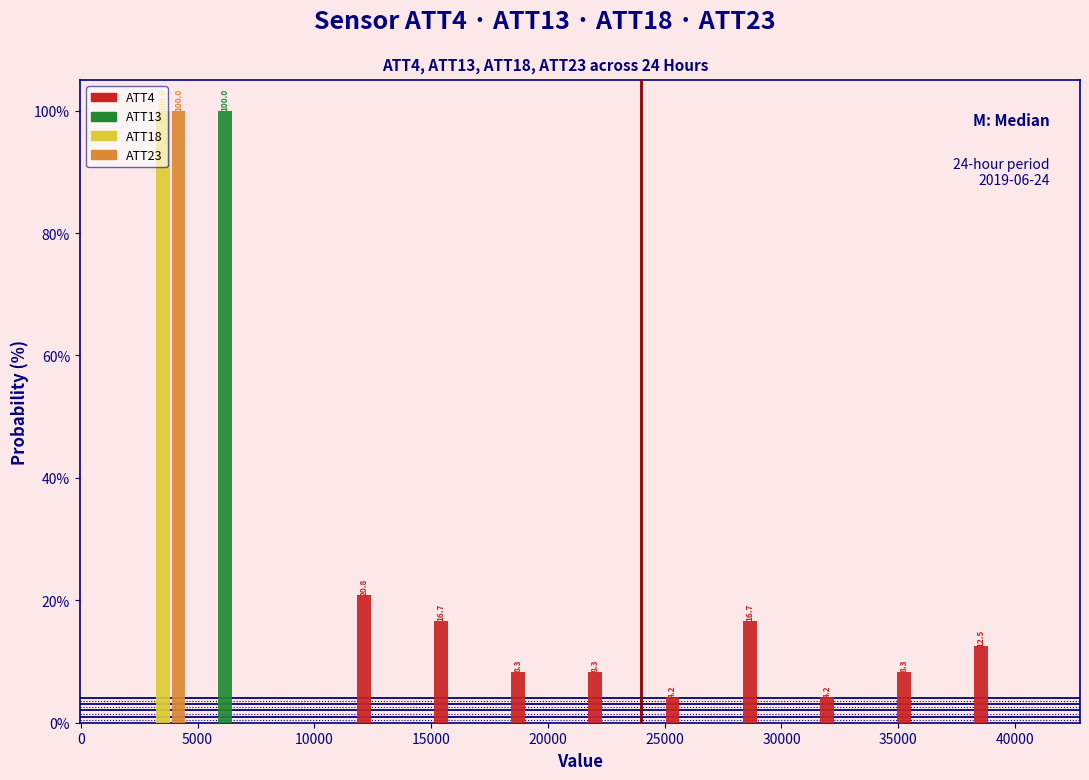

In the ATT4 series, which range on the x-axis has the tallest bar?

11500 to 15000